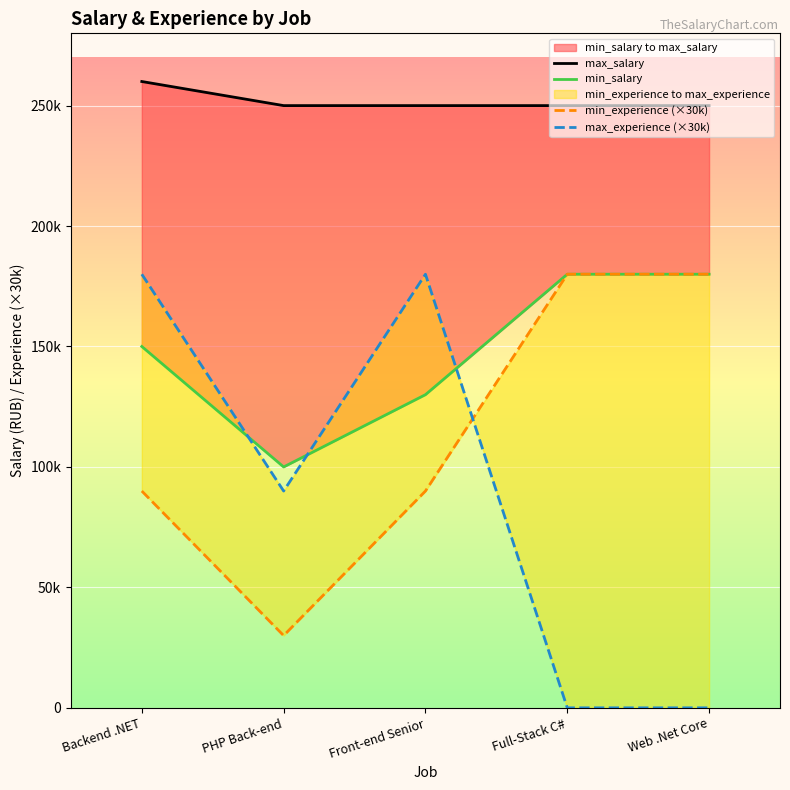

Which series has the largest range (max minus min)?

max_experience (×30k)